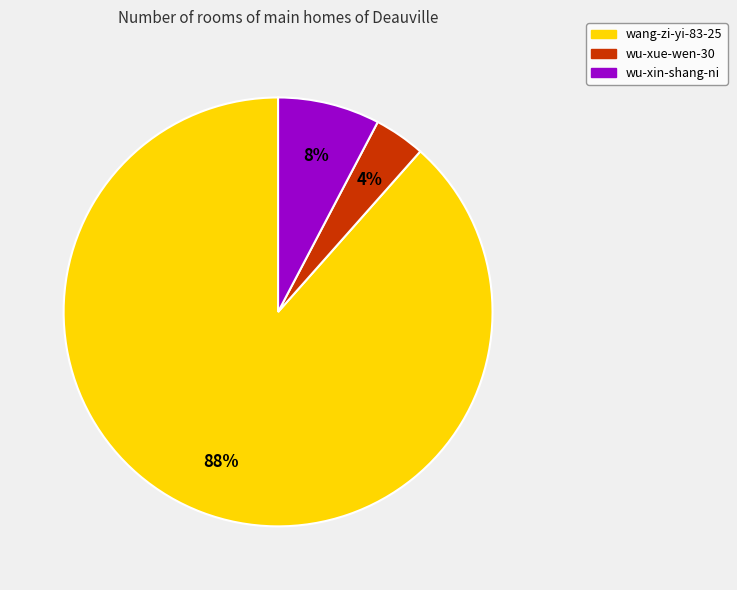

Do wang-zi-yi-83-25 and wu-xin-shang-ni together represent more than half of the pie?

Yes